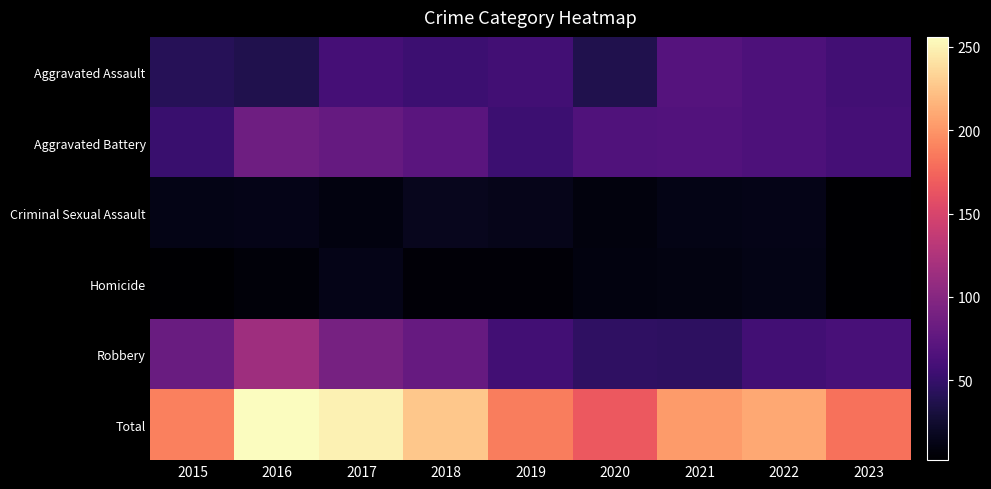

Which has a higher value, 2016 or 2017?

2017